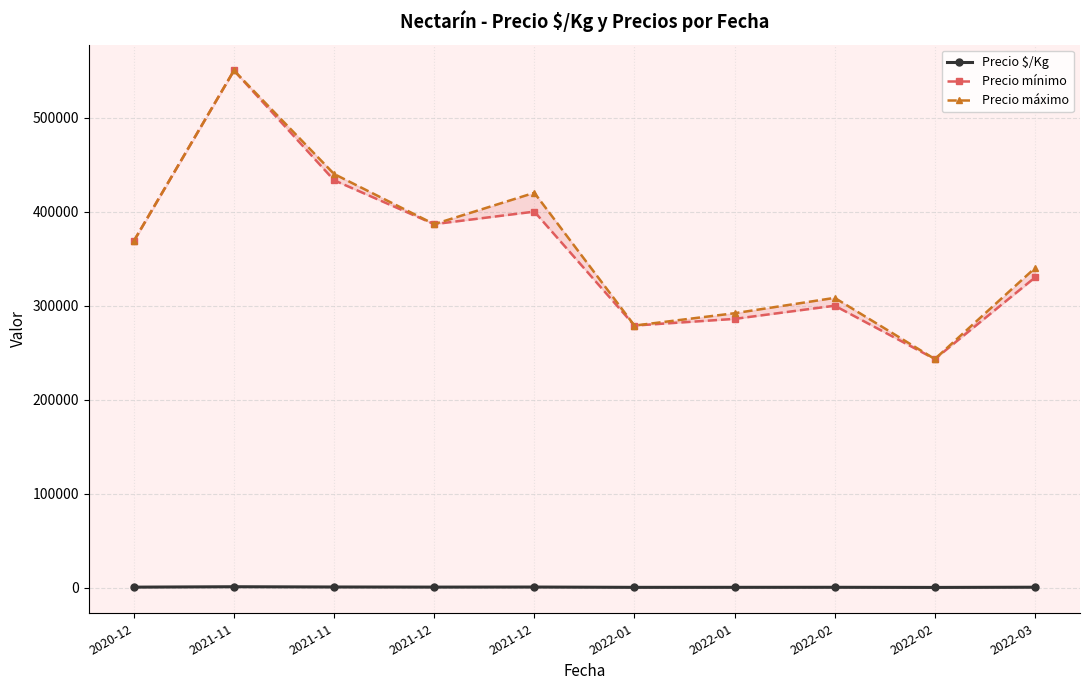

How many lines are shown in the chart?

3